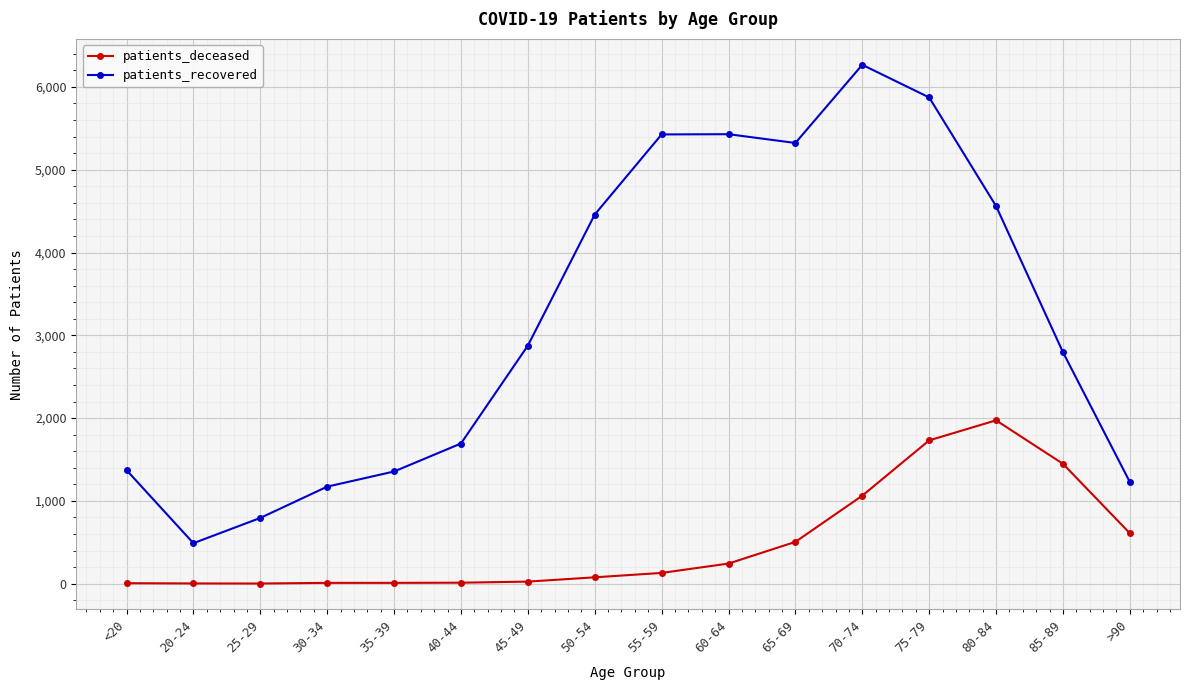

The value of patients_recovered at >90 is 695. True or false?

False